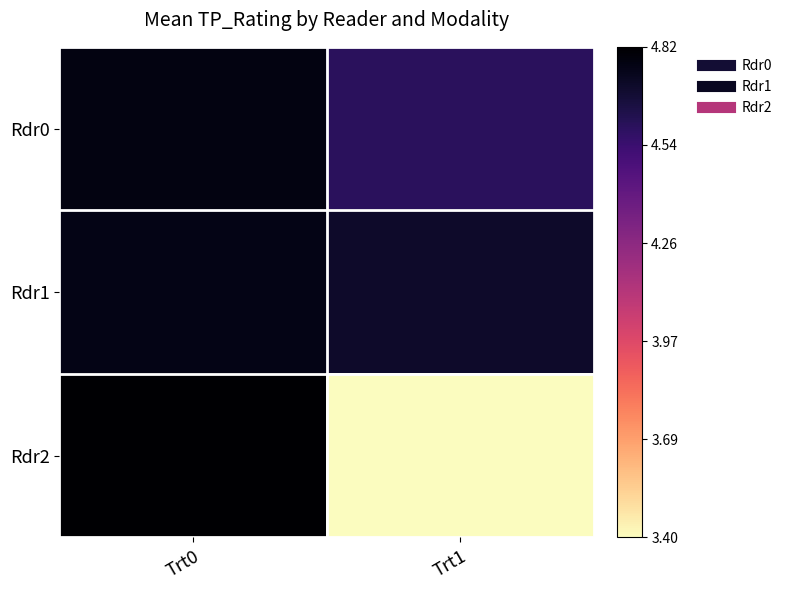

Which series has the largest range (max minus min)?

Rdr2